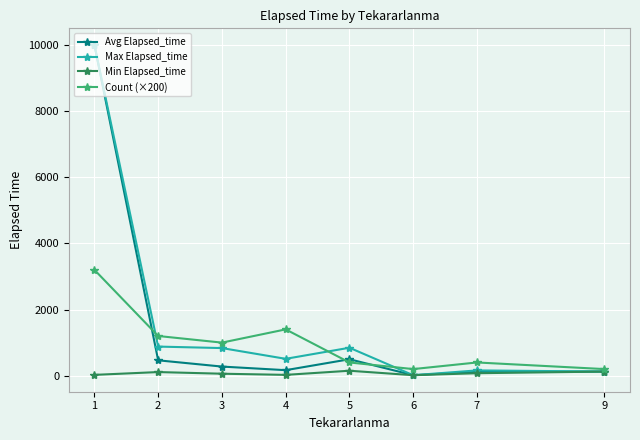

What is the total value across all series at 2?

2655.0